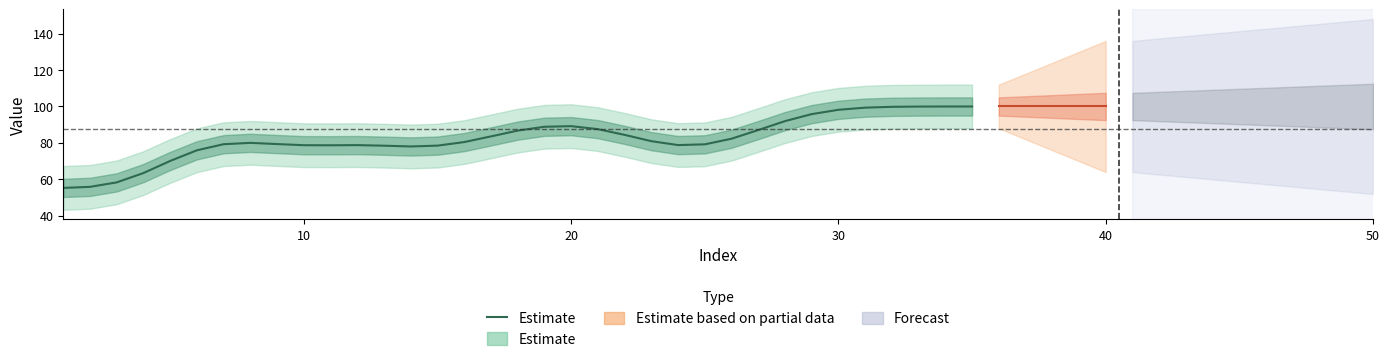

Is this an area chart (filled region under the line)?

No